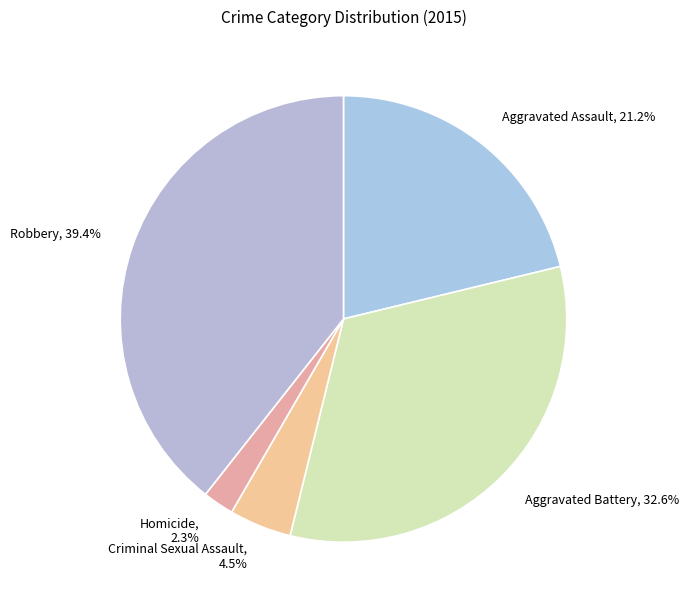

Combined, do Criminal Sexual Assault and Aggravated Battery account for over 50%?

No